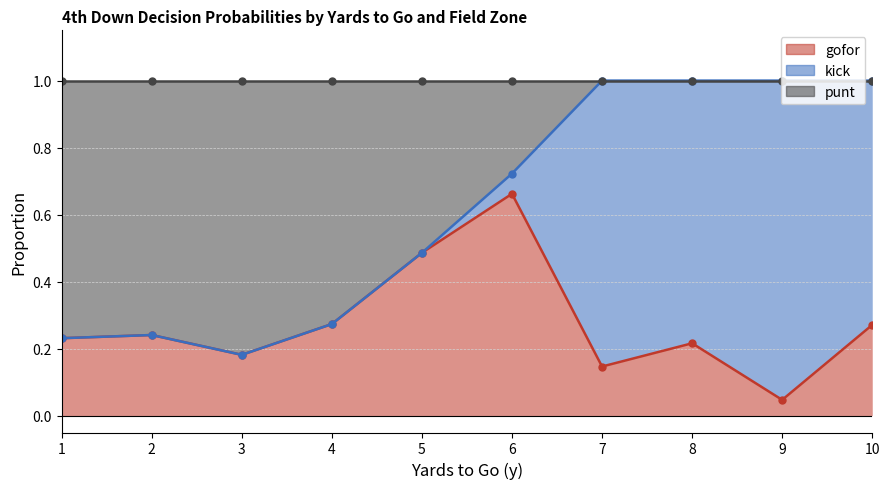

At which label does gofor reach its minimum?

9